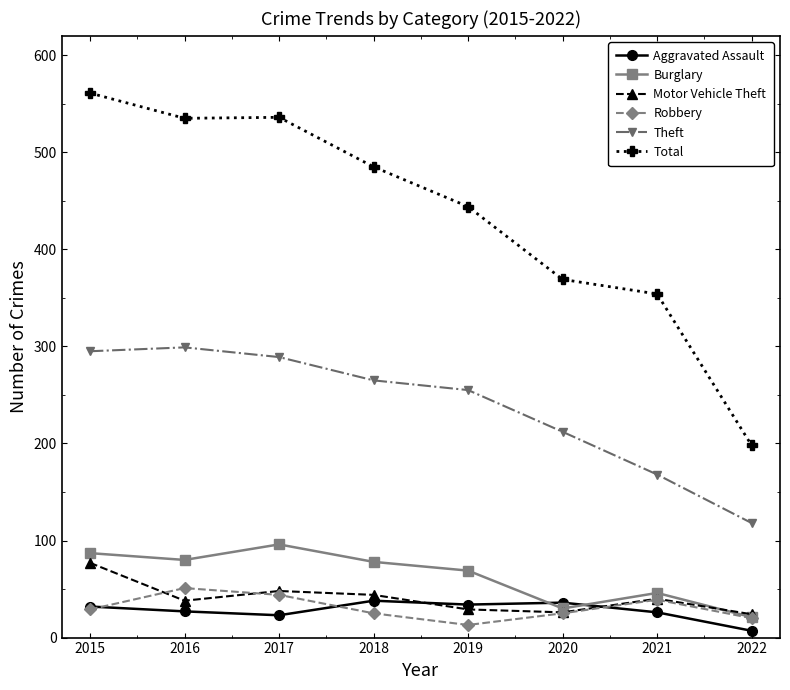

What is the value of the Motor Vehicle Theft point at the 3rd from the left?

48